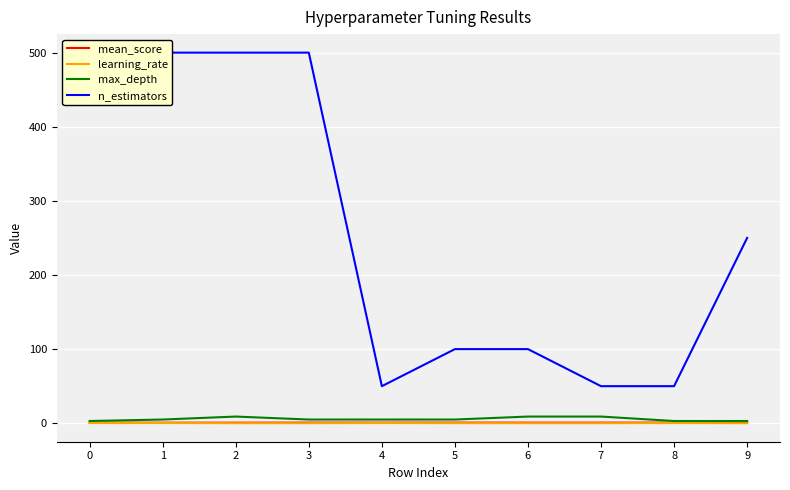

What is the difference between the maximum and minimum values in the n_estimators series?

450.0